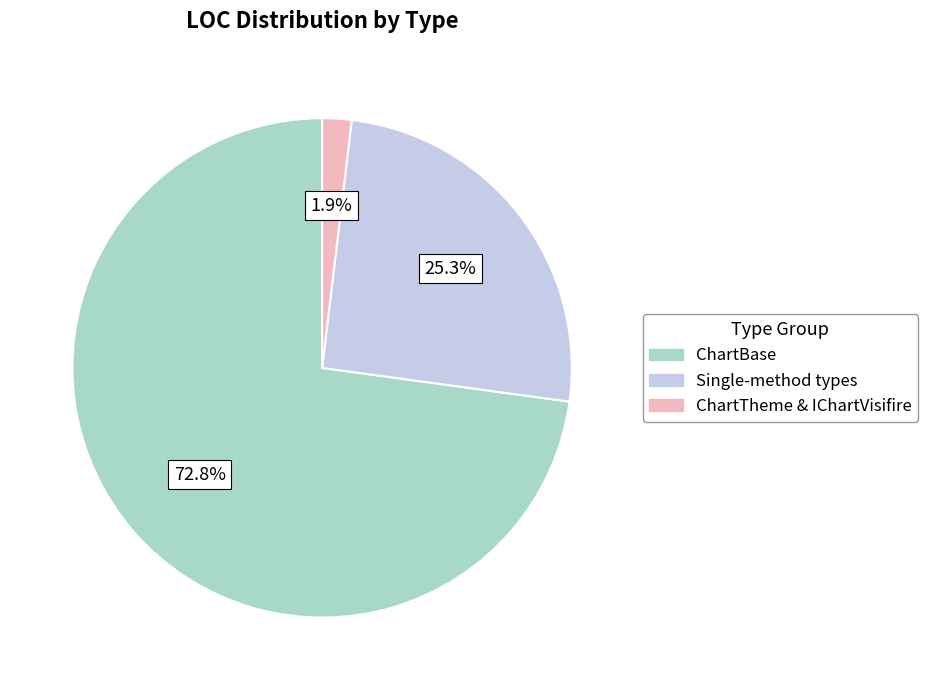

Which slice is the largest?

ChartBase